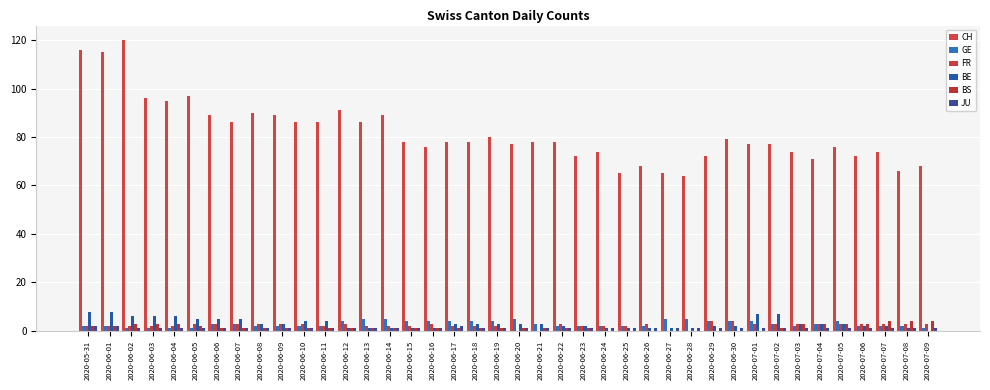

How many groups of bars are there?

40